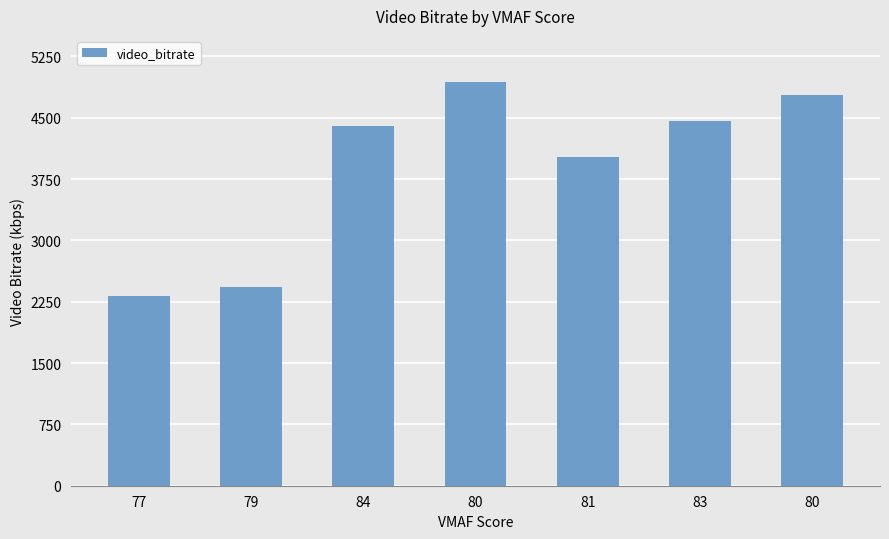

What is the difference between the maximum and second lowest values?

2502.7